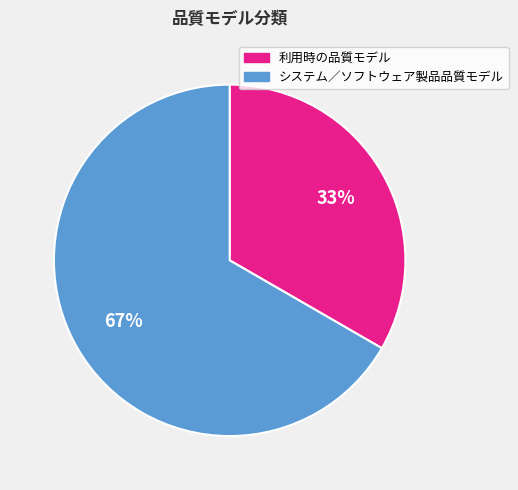

Combined, do 利用時の品質モデル and システム／ソフトウェア製品品質モデル account for over 50%?

Yes